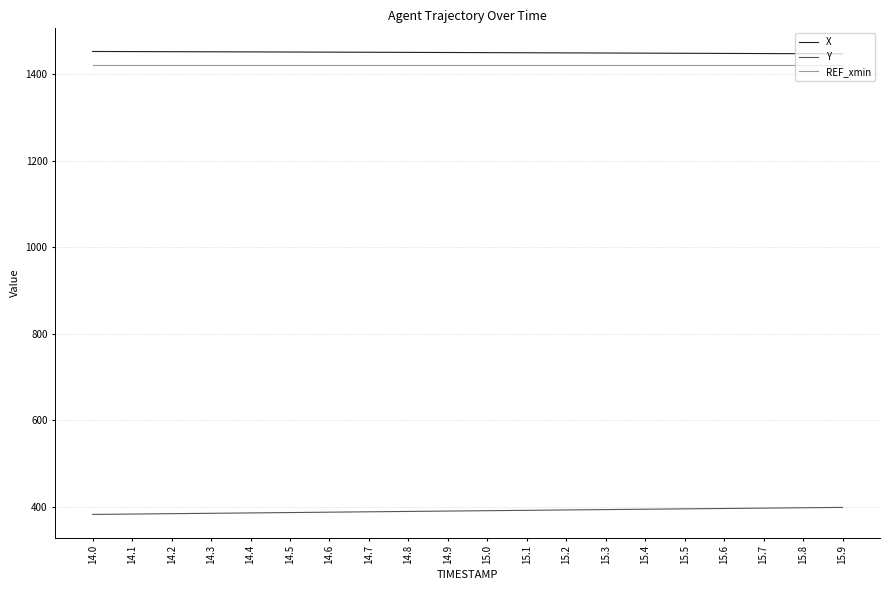

The value of X at 15.3 is 1449.6. True or false?

True